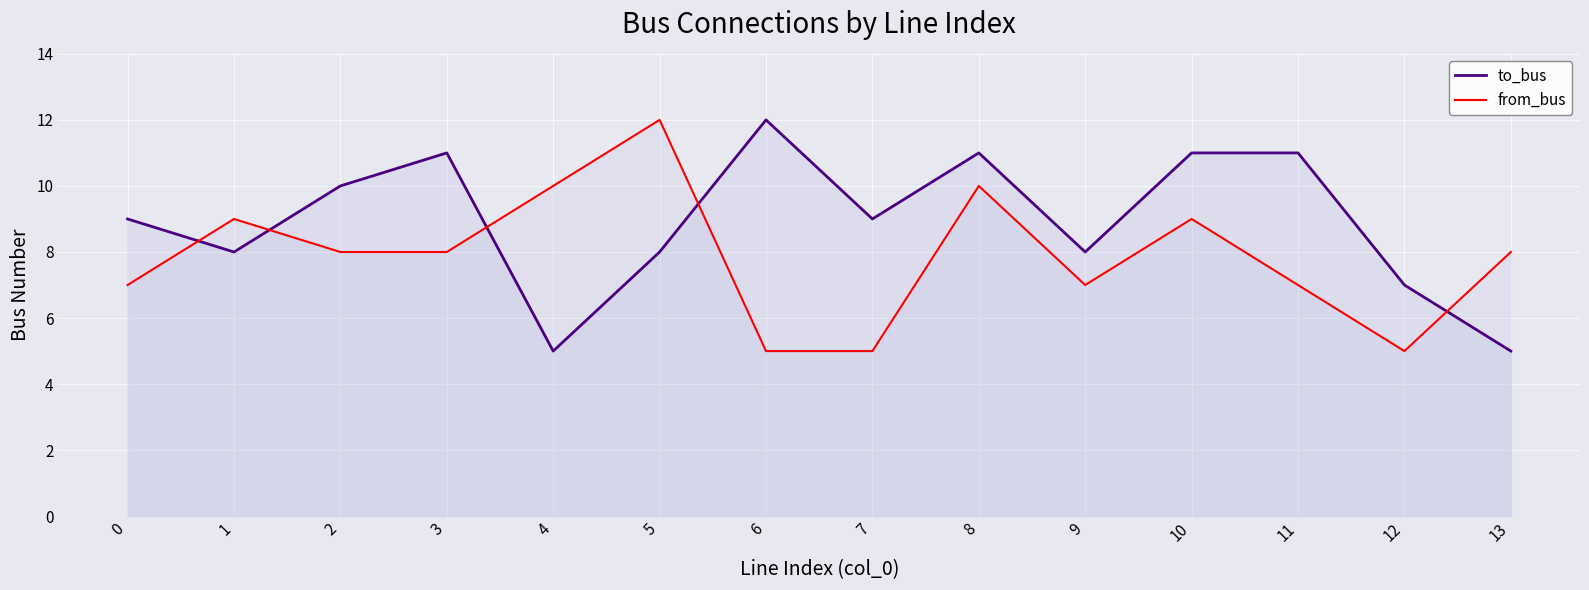

In to_bus, how many points are higher than both neighbors (excluding endpoints)?

3